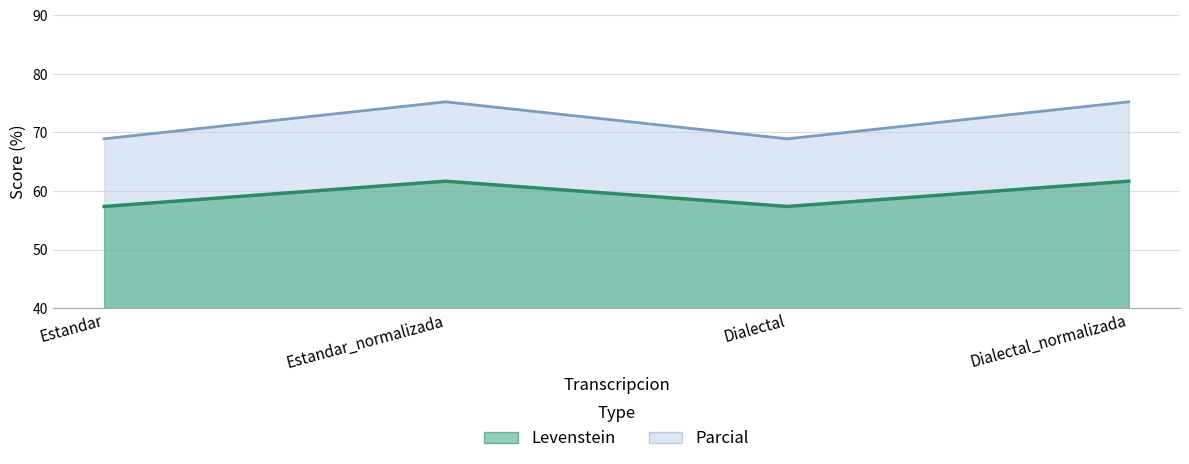

How many lines are shown in the chart?

2